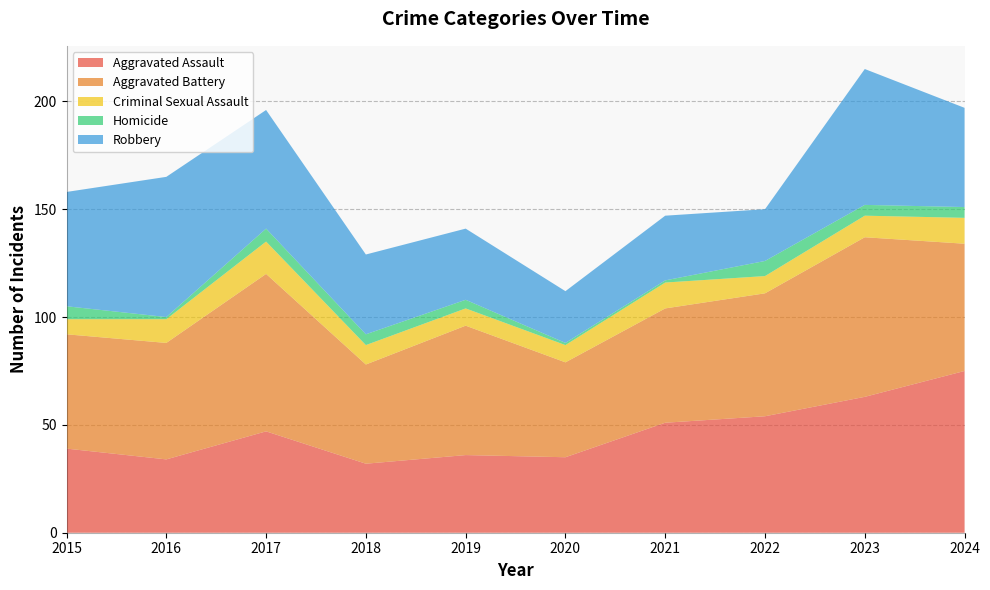

Reading right to left, what are all the values shown in this chart?

Aggravated Assault: 2024=75	2023=63	2022=54	2021=51	2020=35	2019=36	2018=32	2017=47	2016=34	2015=39
Aggravated Battery: 2024=59	2023=74	2022=57	2021=53	2020=44	2019=60	2018=46	2017=73	2016=54	2015=53
Criminal Sexual Assault: 2024=12	2023=10	2022=8	2021=12	2020=8	2019=8	2018=9	2017=15	2016=11	2015=7
Homicide: 2024=5	2023=5	2022=7	2021=1	2020=1	2019=4	2018=5	2017=6	2016=1	2015=6
Robbery: 2024=46	2023=63	2022=24	2021=30	2020=24	2019=33	2018=37	2017=55	2016=65	2015=53